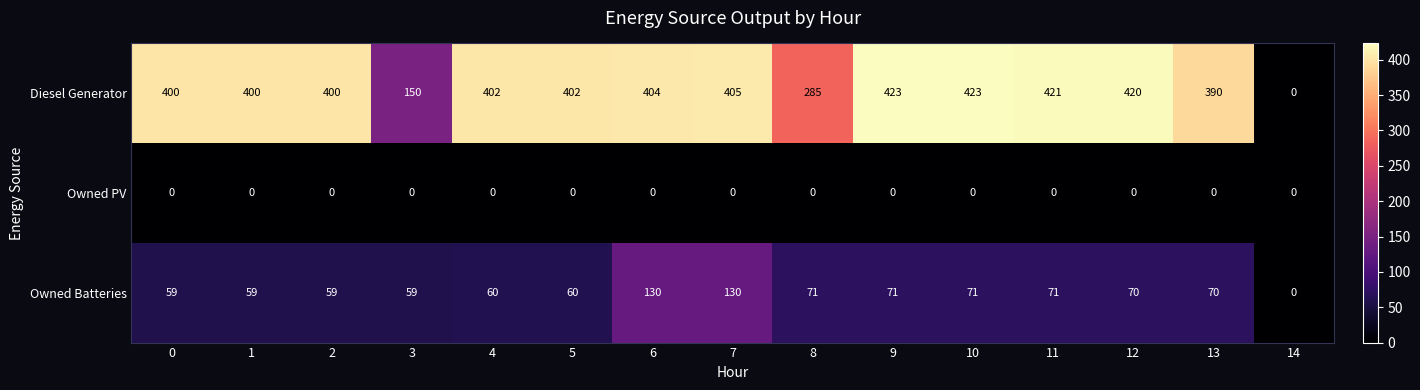

What is the difference between the highest and lowest values at 4?

402